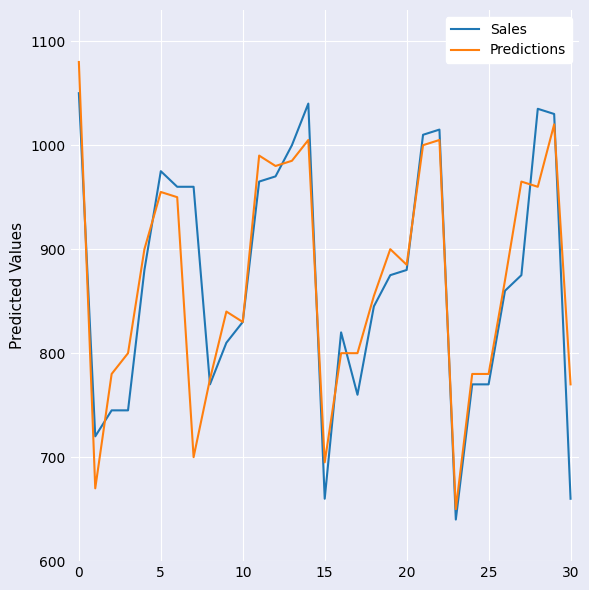

Which series has the largest range (max minus min)?

Predictions